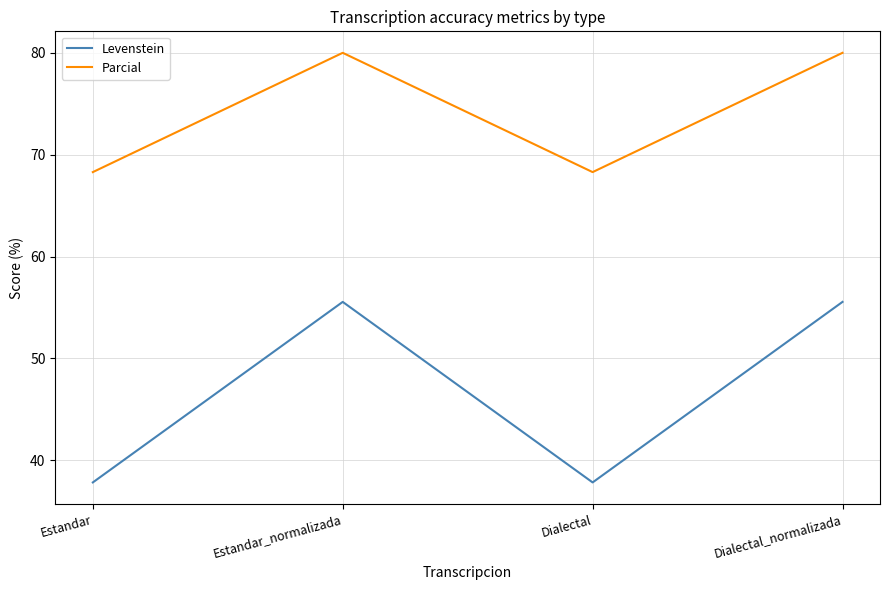

What value does the Levenstein series have at Estandar?

37.8